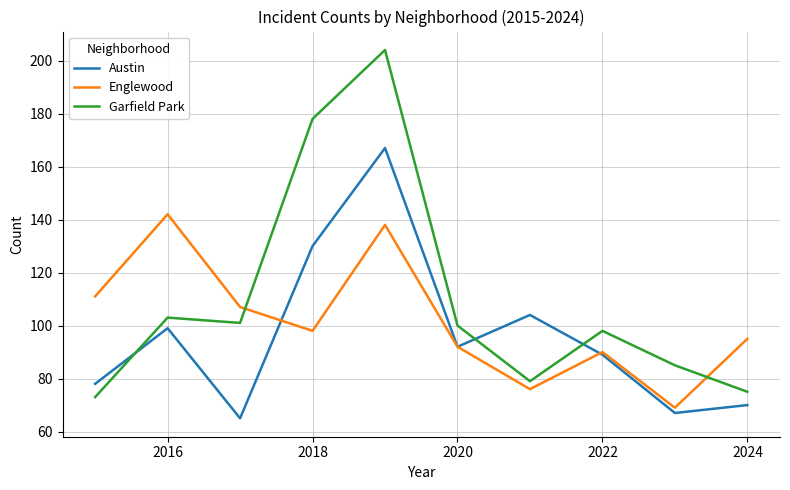

List the series in order of their overall mean, lowest first.

Austin, Englewood, Garfield Park